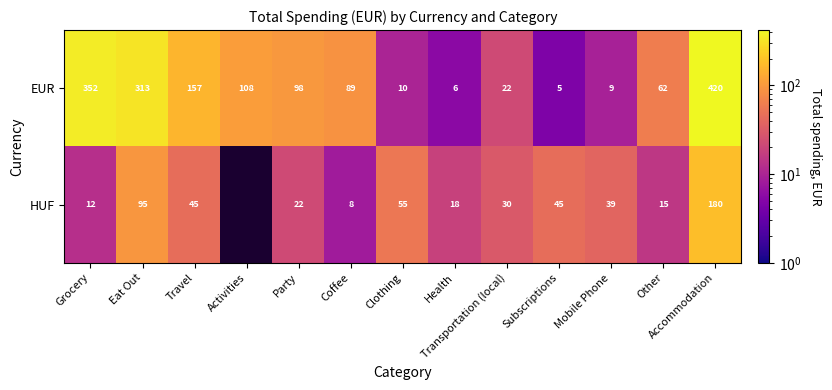

Which category has the lowest value in the EUR series?

Subscriptions